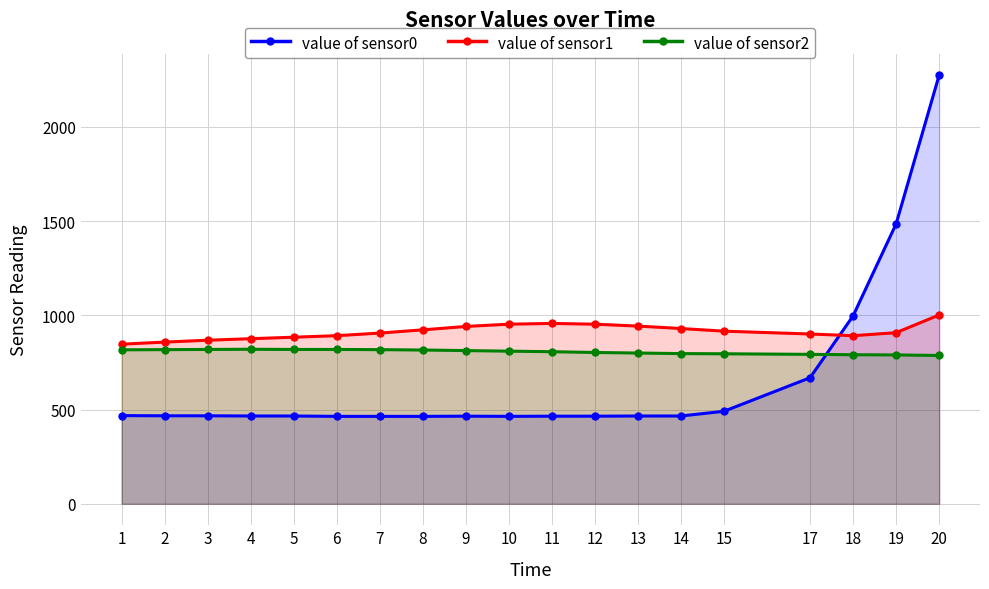

Does the chart have visible grid lines?

Yes